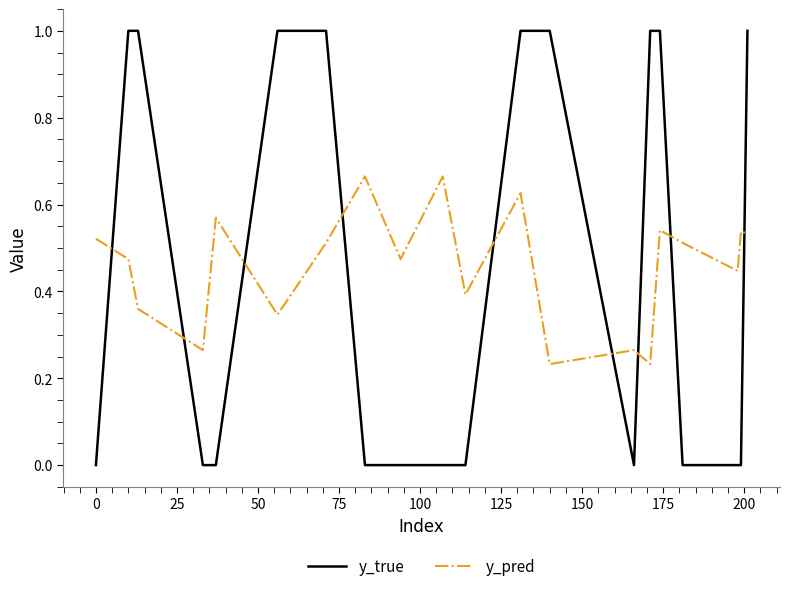

True or false: y_true and y_pred cross at least once.

True